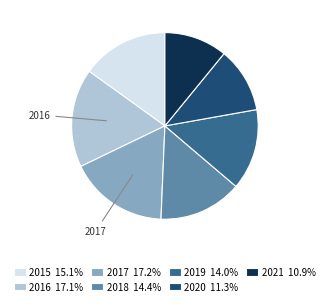

Does any single category account for the majority?

No